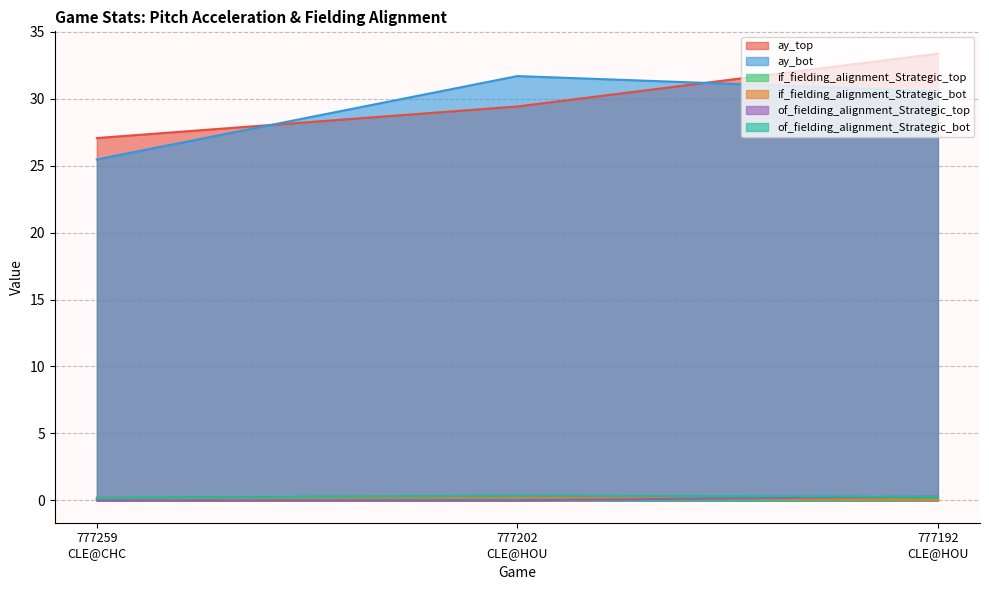

Which label corresponds to the smallest value in the chart?

777259
CLE@CHC